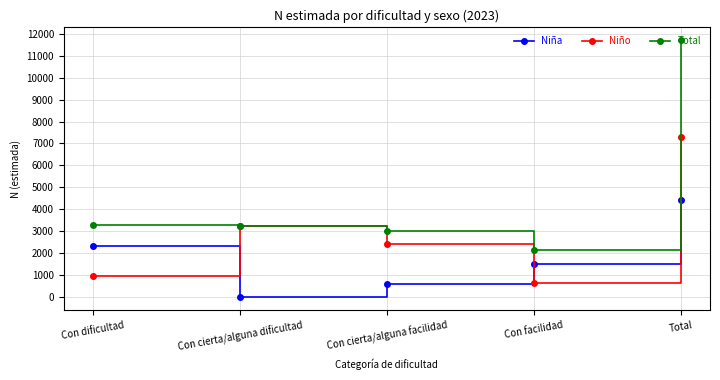

What is the sum of the Total values at Con cierta/alguna dificultad and Con facilidad?

5383